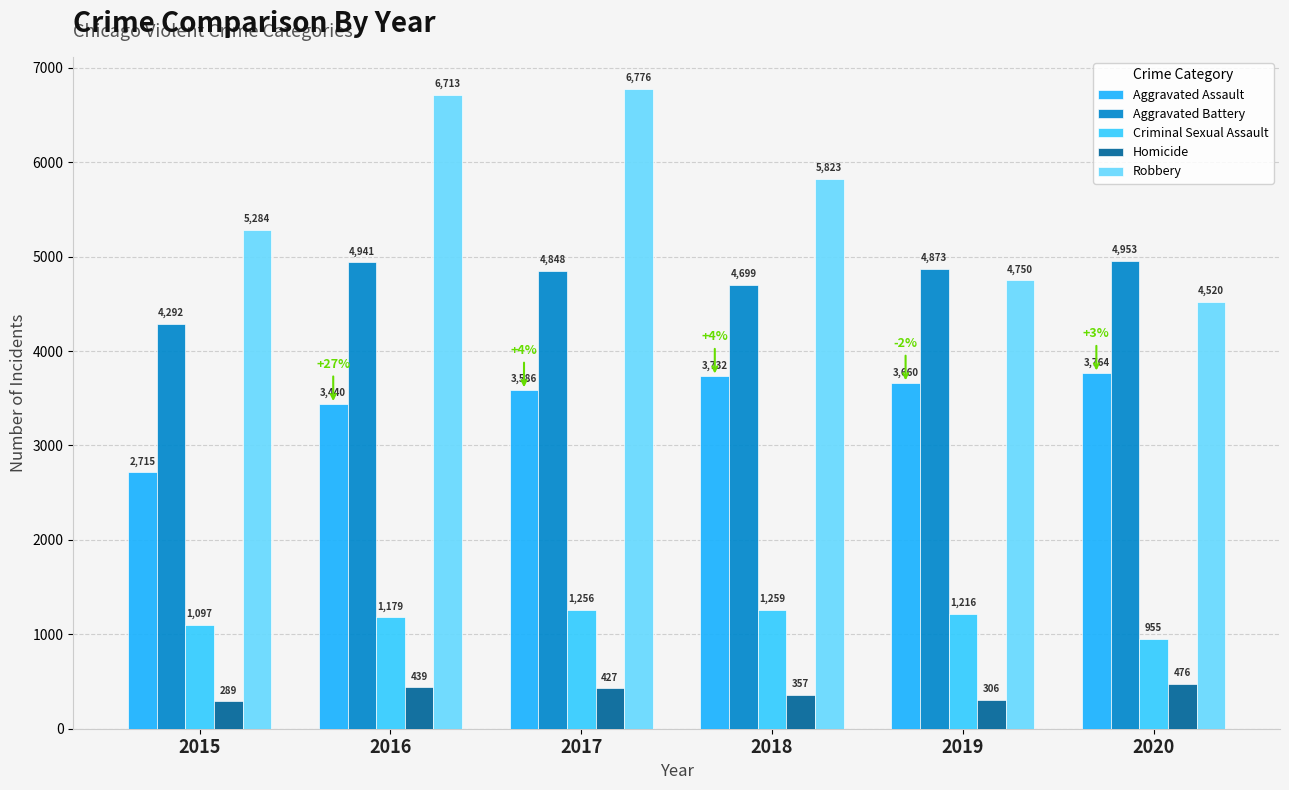

What are all the series names shown in the legend?

Aggravated Assault, Aggravated Battery, Criminal Sexual Assault, Homicide, Robbery